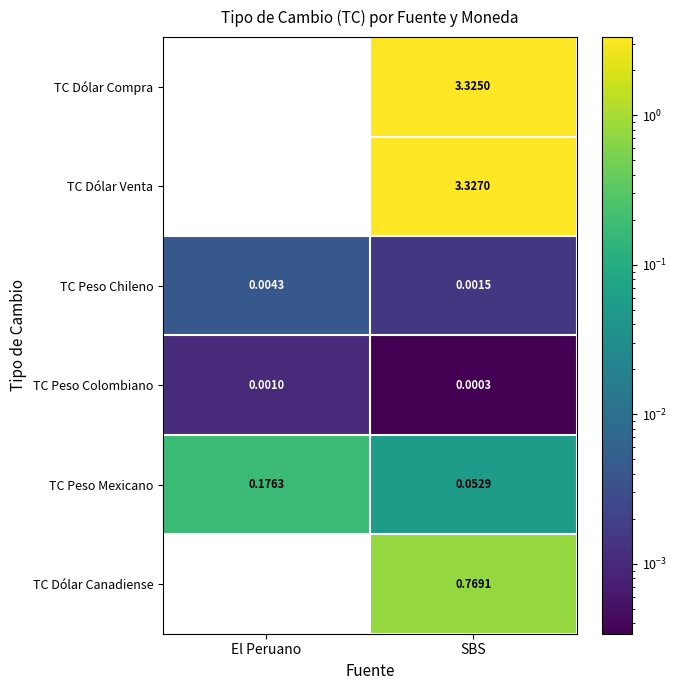

Is the value of TC Dólar Canadiense at SBS greater than the value of TC Dólar Compra at SBS?

No